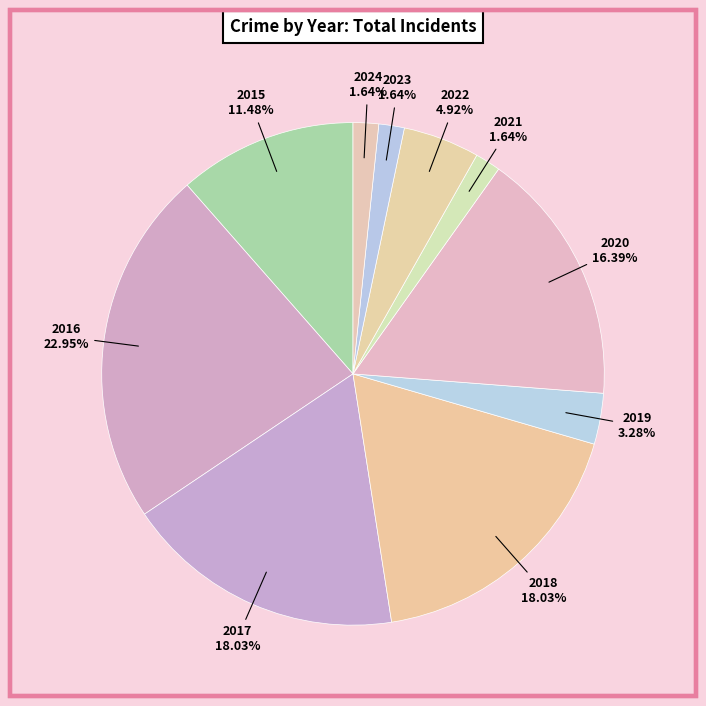

Does 2021 account for over 50% of the chart?

No